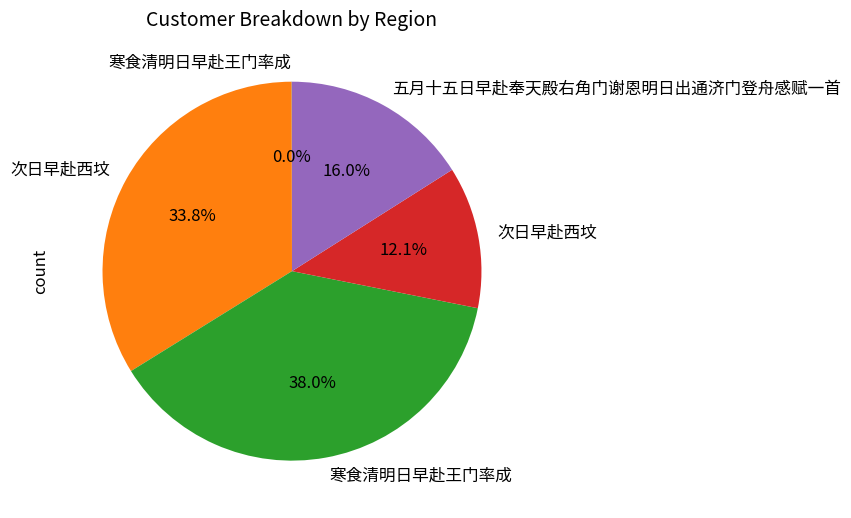

Is there a majority slice in this chart?

No